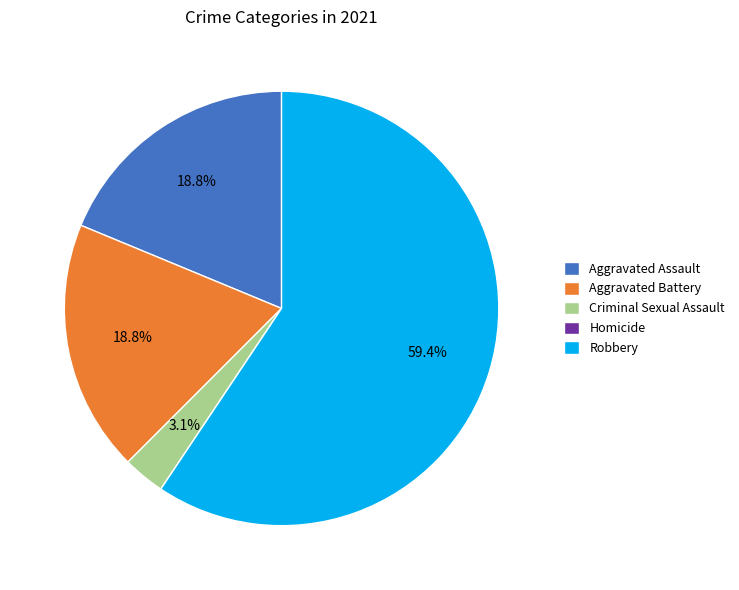

To the nearest percent, what portion does Aggravated Assault represent?

19%